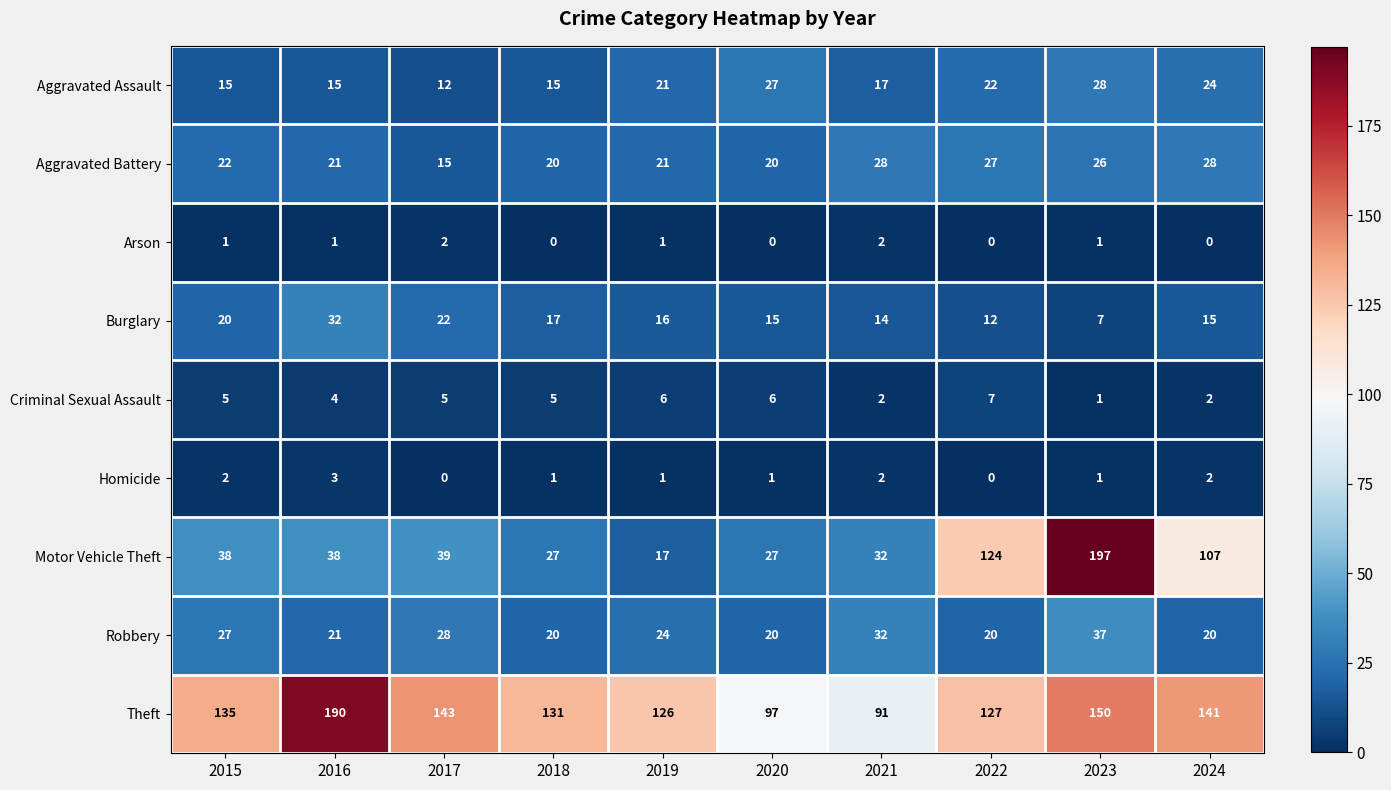

What is the maximum value shown in the chart?

197